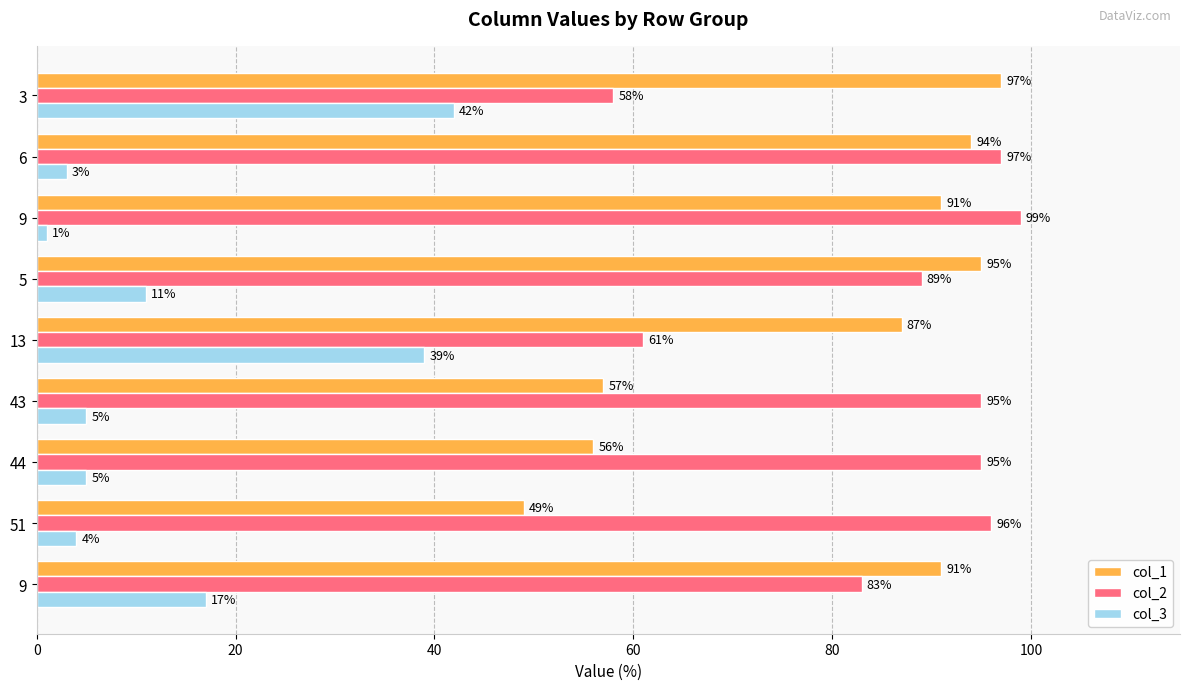

How many values in the col_1 series are below 91?

4